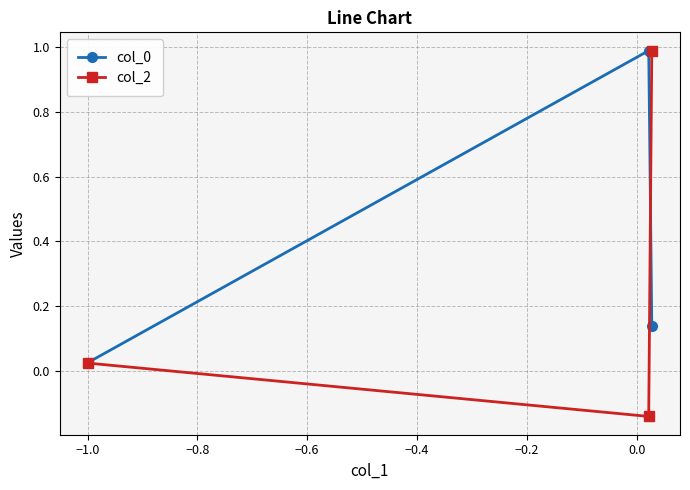

At how many categories does at least one series exceed 0?

3